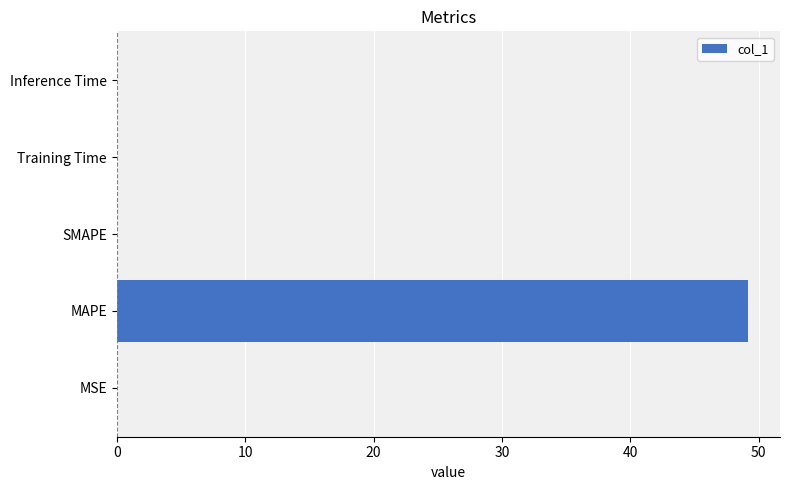

At which category does the chart reach its peak across all series?

MAPE